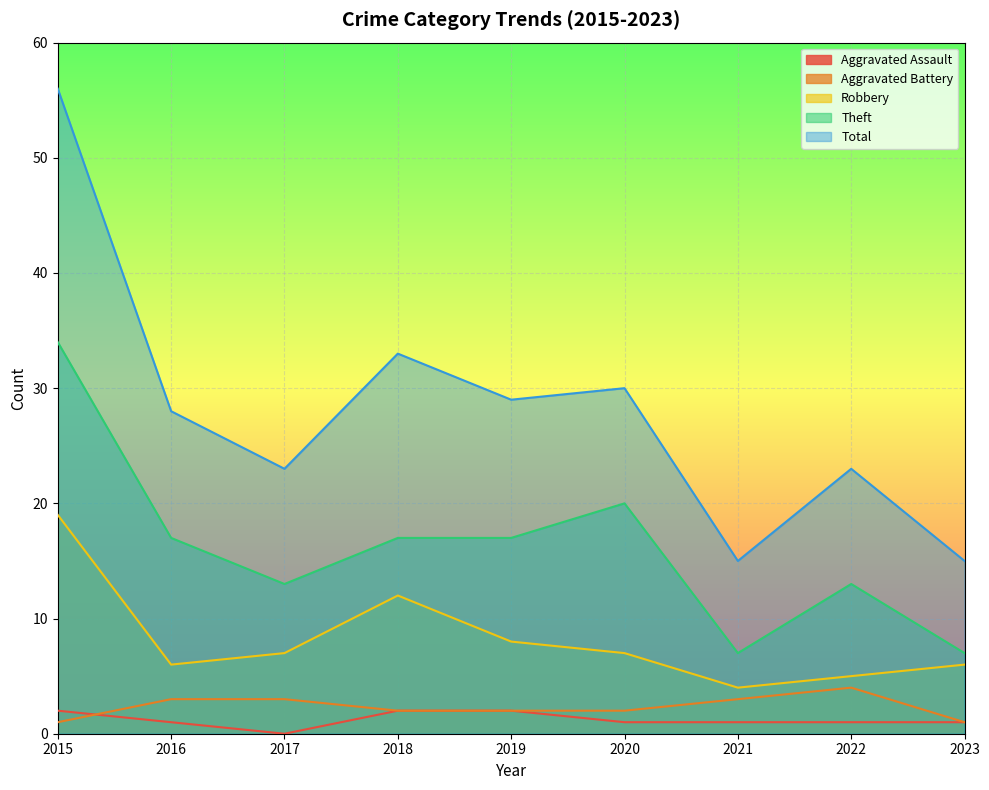

True or false: Robbery has more than 2 interior local peaks.

False